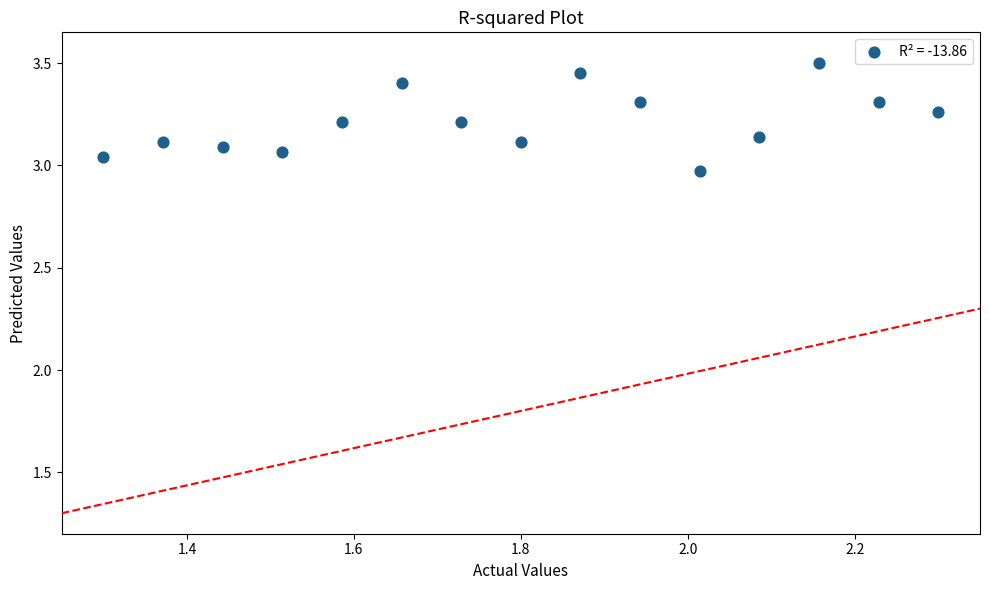

What is the range of X values (max minus min)?

1.0